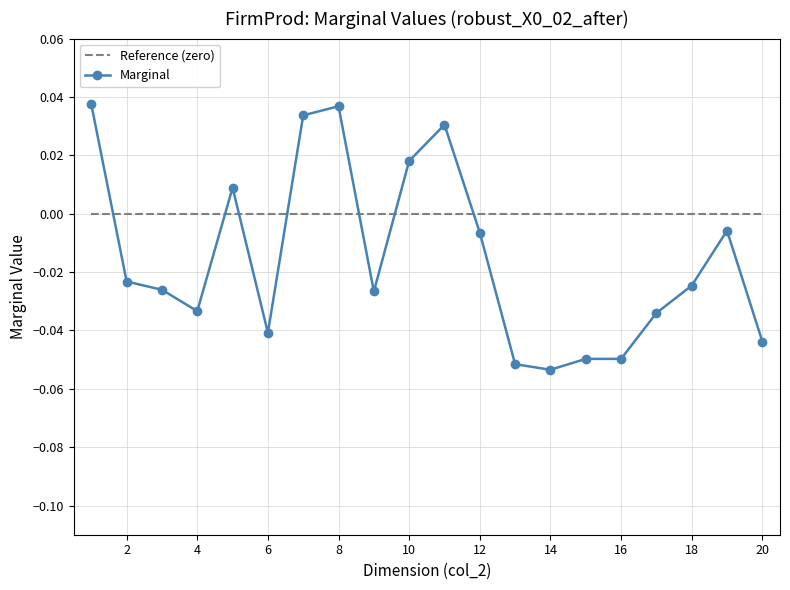

Which series has the largest total across all categories?

Reference (zero)